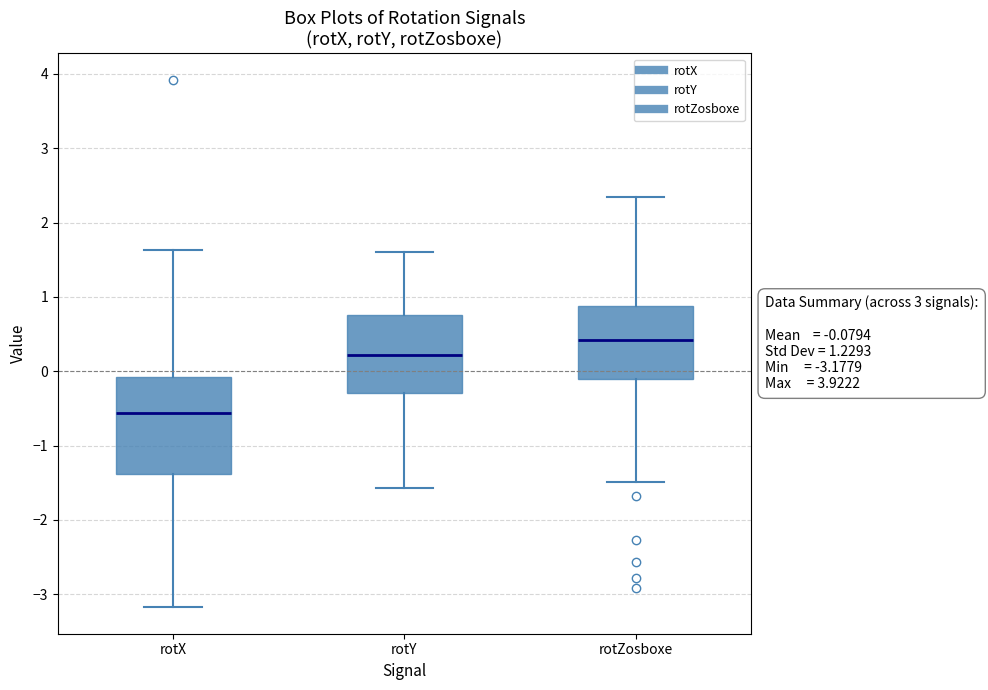

Which box is the tallest, from its lower edge to its upper edge?

rotX